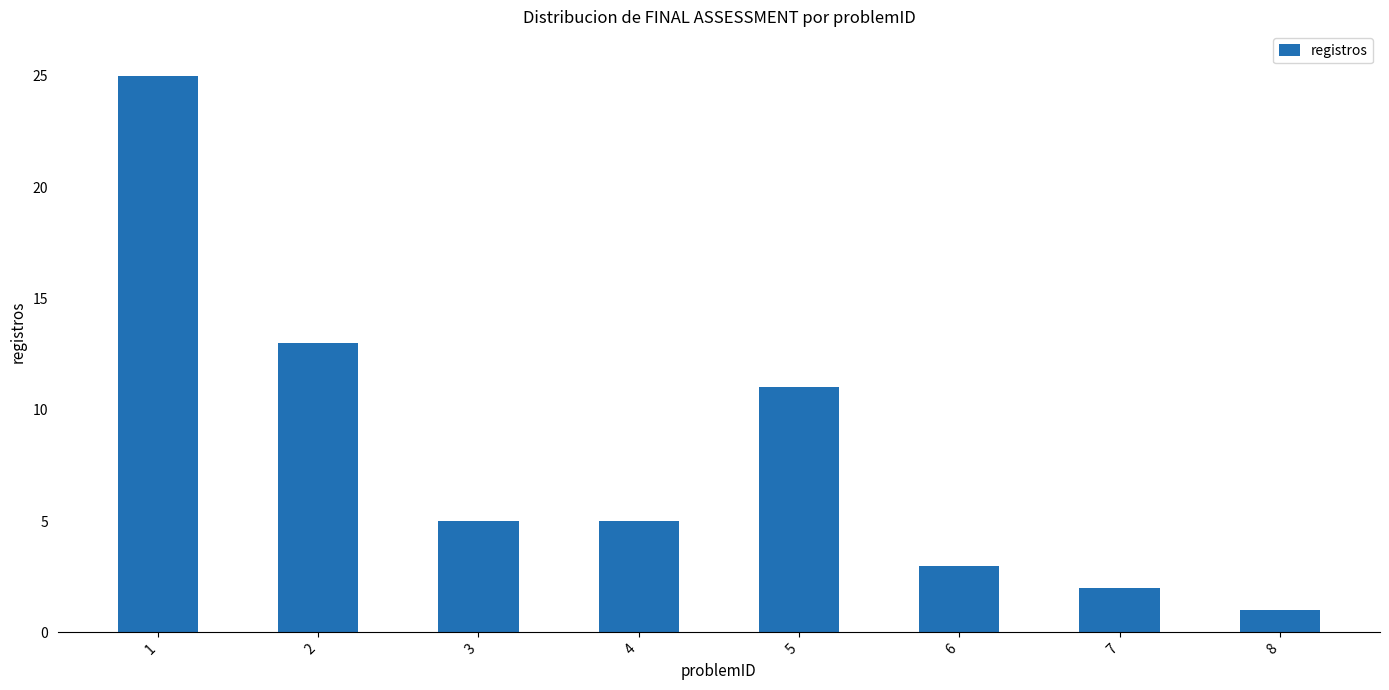

What is the value of the 7th bar from the left?

2